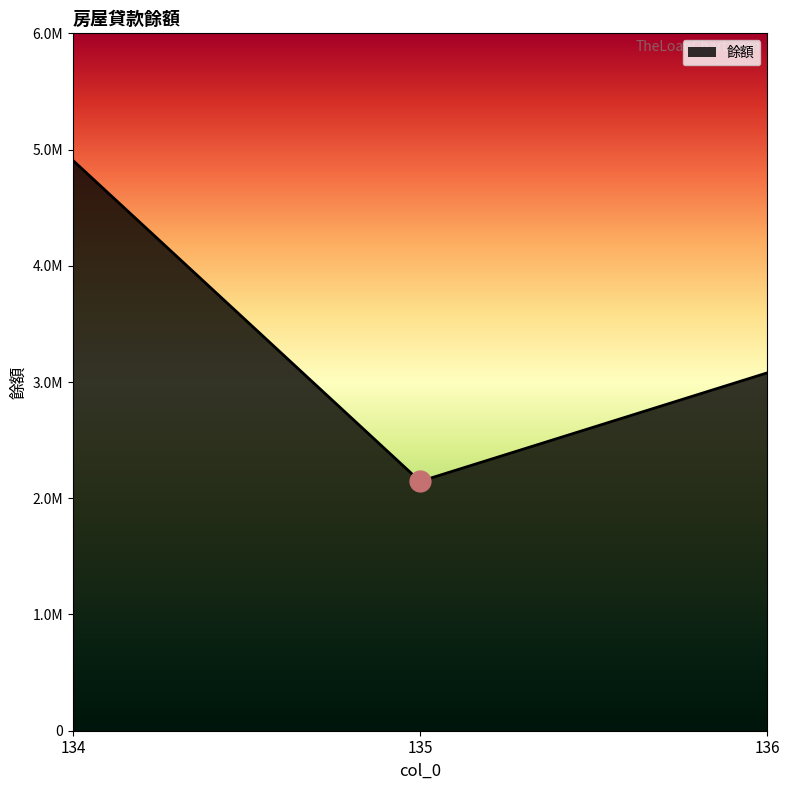

Does the chart have visible grid lines?

No